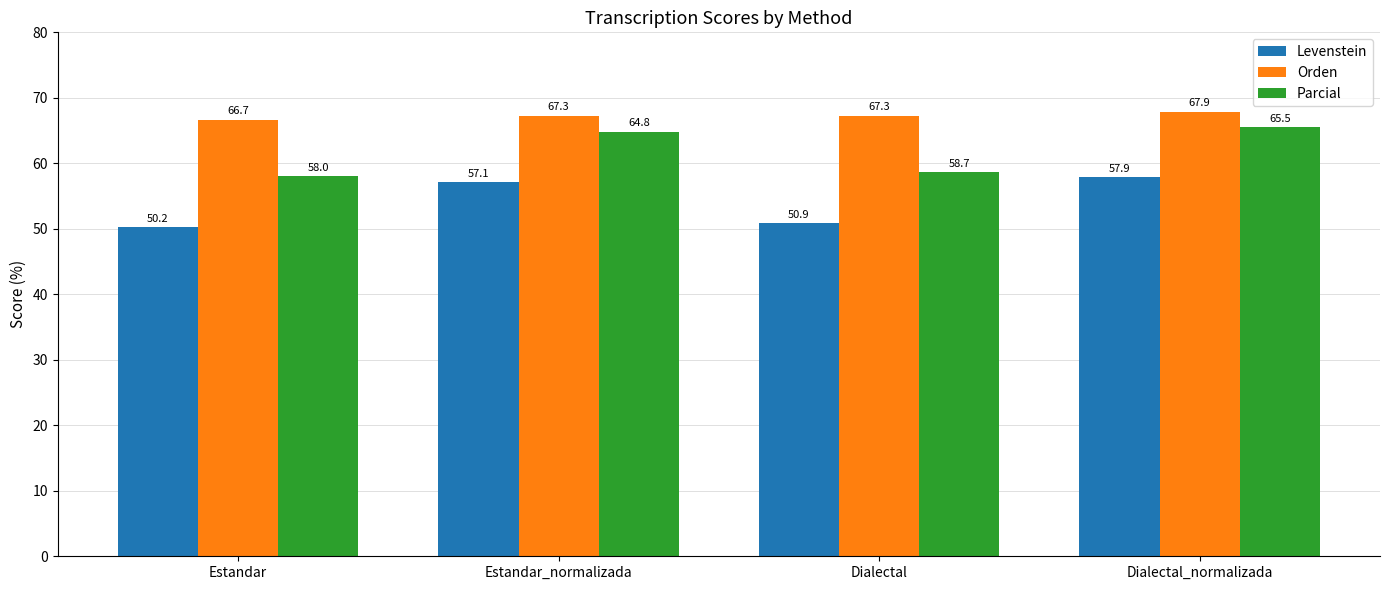

List the series in order of their peak value, lowest first.

Levenstein, Parcial, Orden